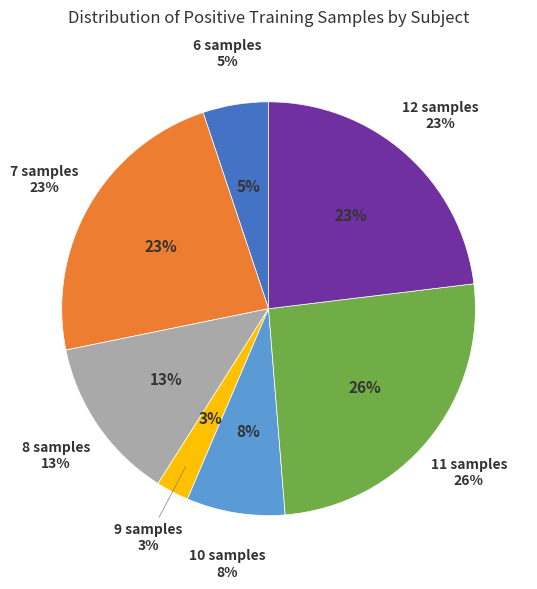

How much of the chart is everything except Subject 40?

97.0%